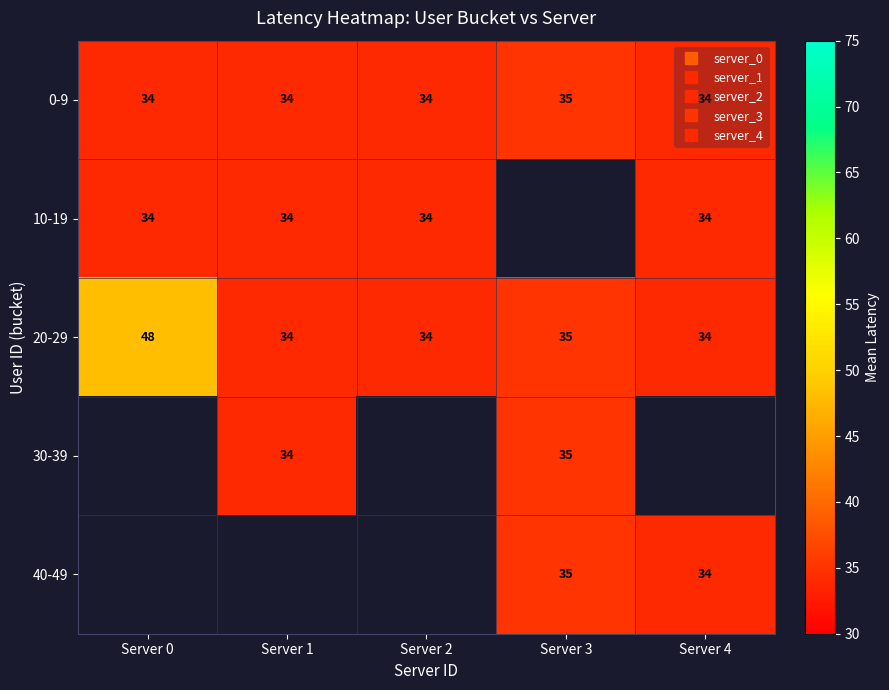

The value of 20-29 at Server 1 is 34.0. True or false?

True